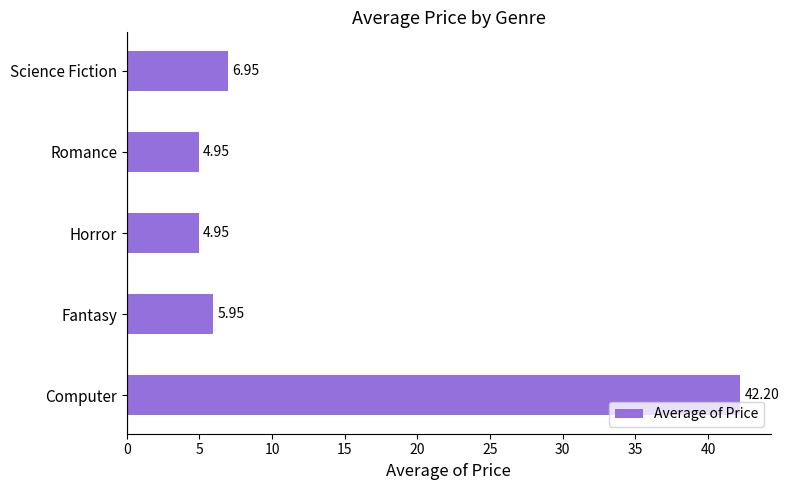

What is the maximum value shown in the chart?

42.2